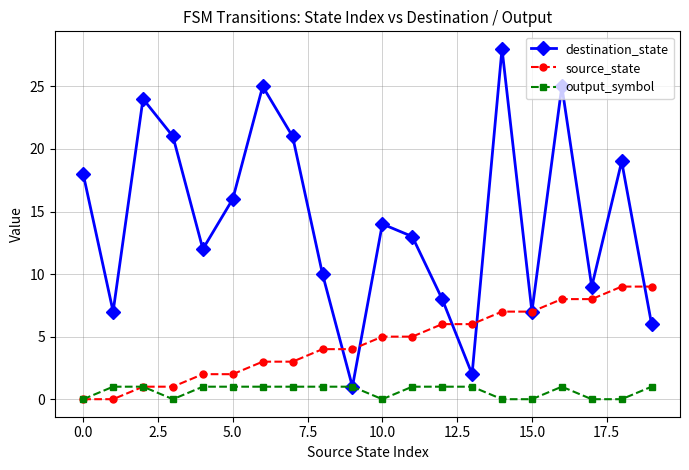

What is the value of the output_symbol point at the 7th from the left?

1